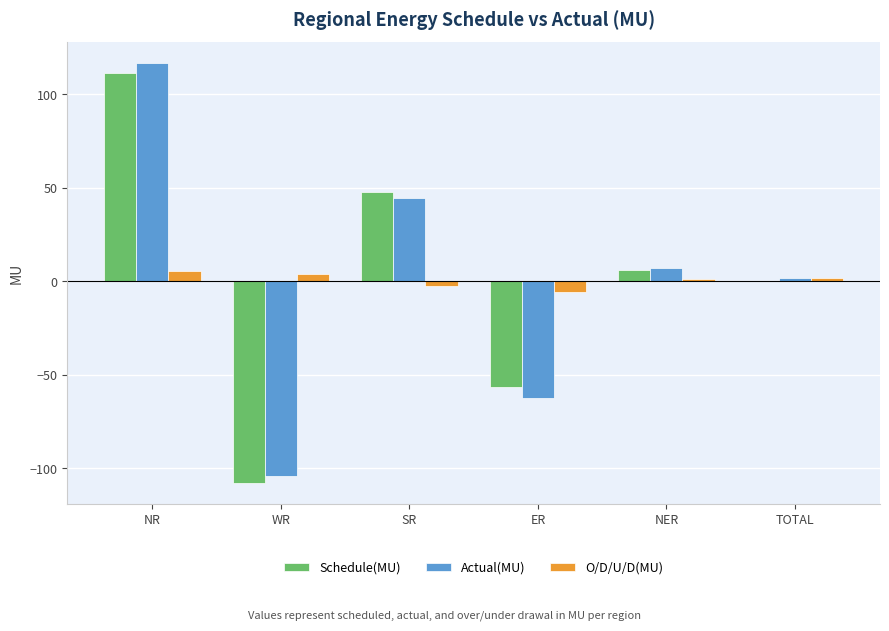

What is the greatest value displayed?

116.6